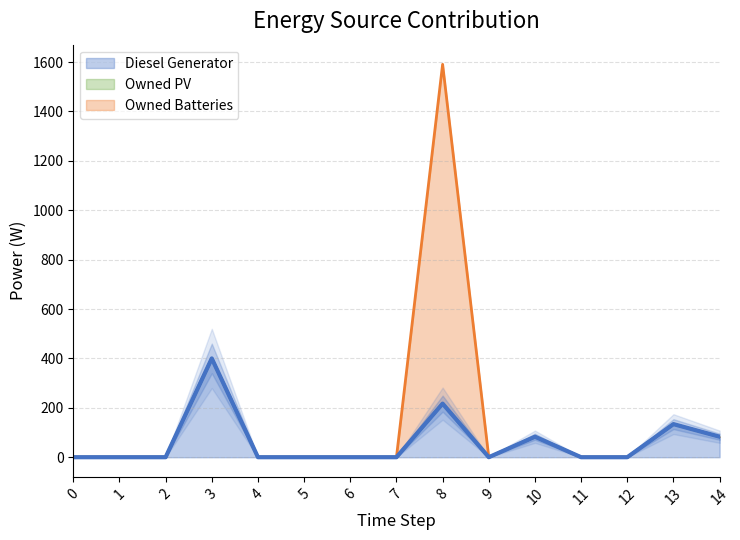

How many distinct data groups are displayed?

3